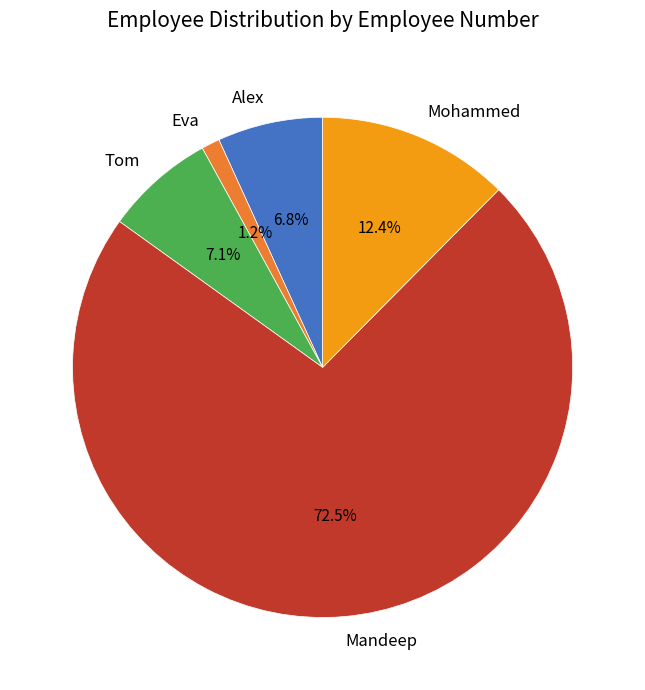

What percentage is the Tom slice, to the nearest percent?

7%